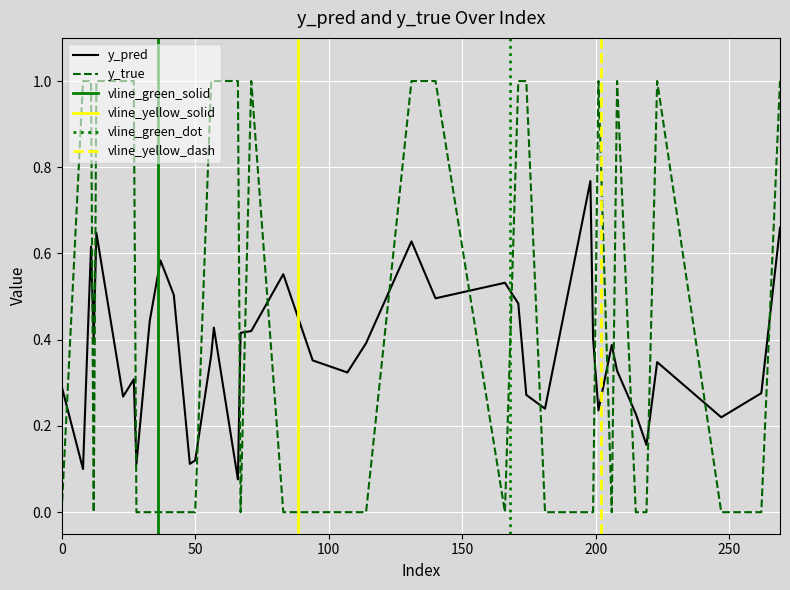

In y_pred, how many points are higher than both neighbors (excluding endpoints)?

11